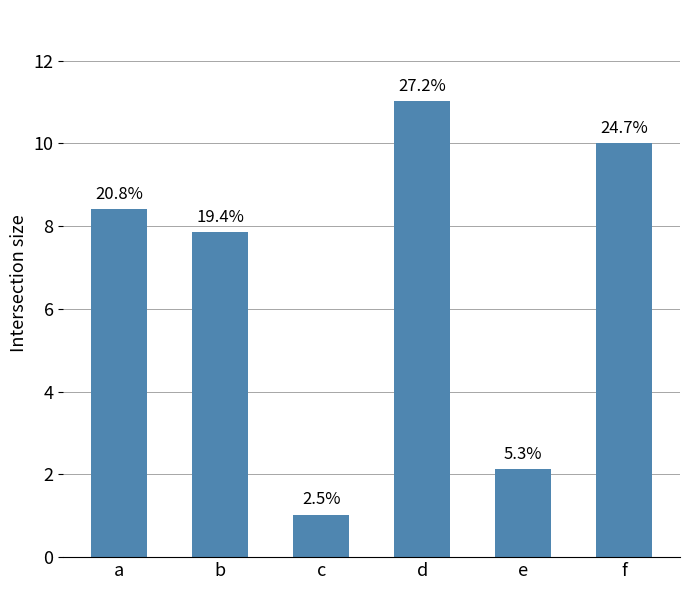

What is the change in value from b to e?

-5.7